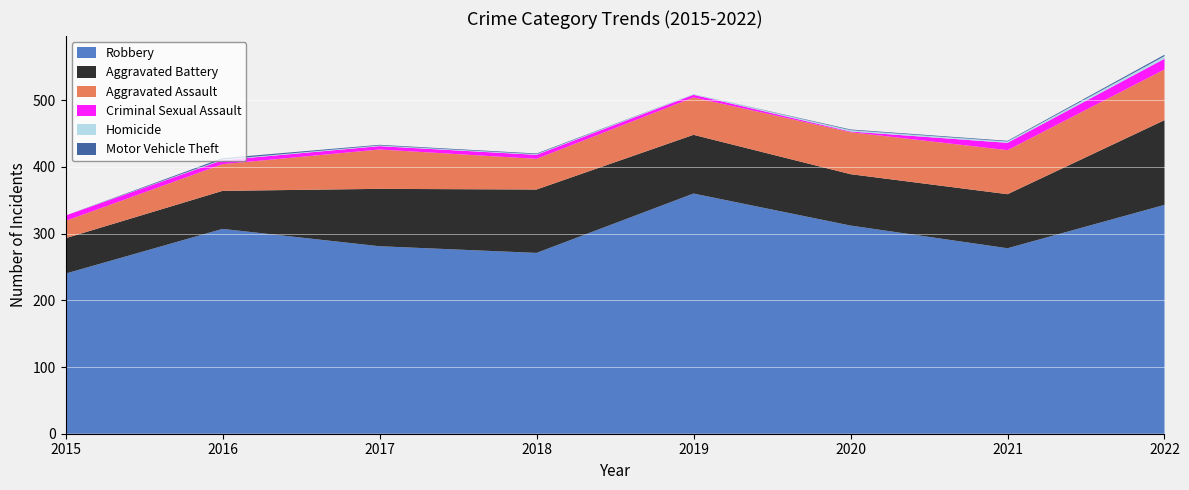

Reading left to right, list all the values displayed in this chart.

Robbery: 240	307	281	271	360	312	278	343
Aggravated Battery: 53	57	86	95	88	77	81	127
Aggravated Assault: 26	40	59	46	56	63	66	76
Criminal Sexual Assault: 8	6	5	6	4	1	11	16
Homicide: 0	1	1	1	1	2	2	4
Motor Vehicle Theft: 0	2	1	1	0	1	1	2